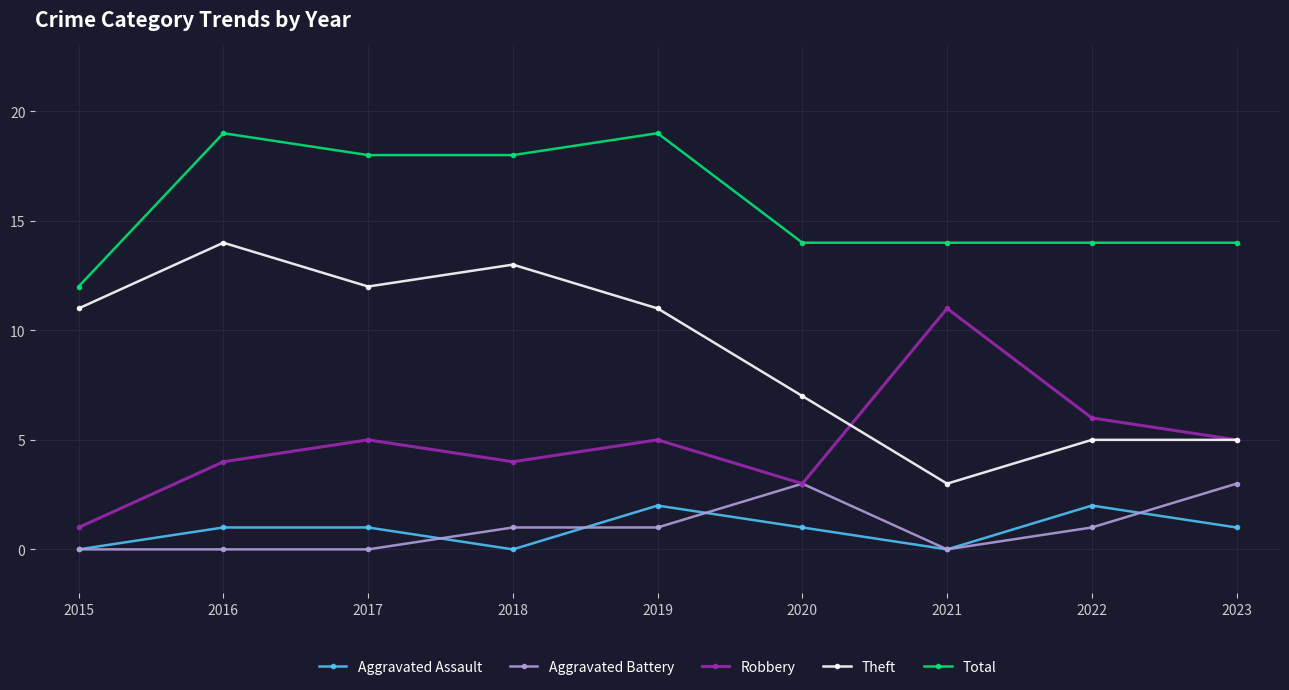

How many categories are shown in the chart?

9